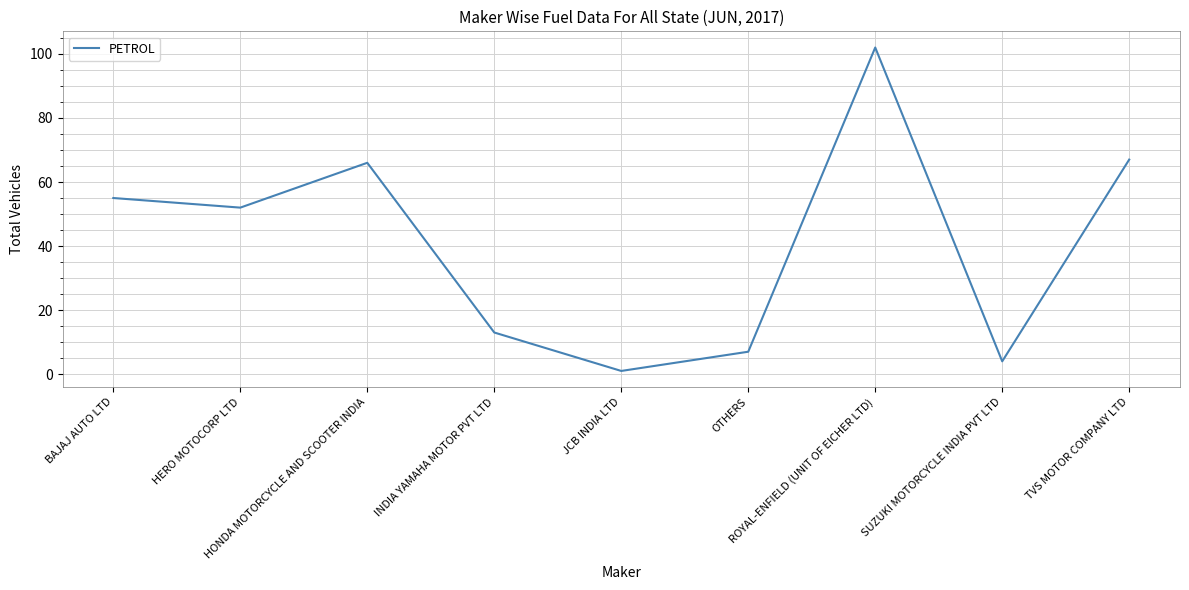

What is the difference between the maximum and minimum values?

101